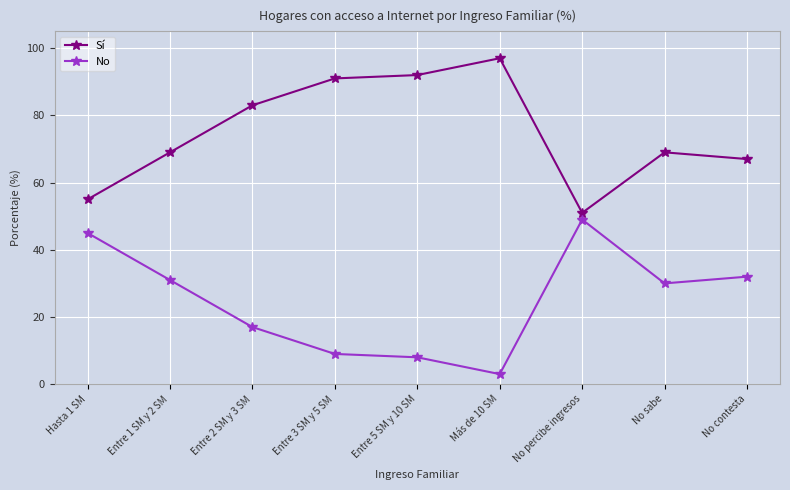

Where is the first local minimum for No?

Más de 10 SM